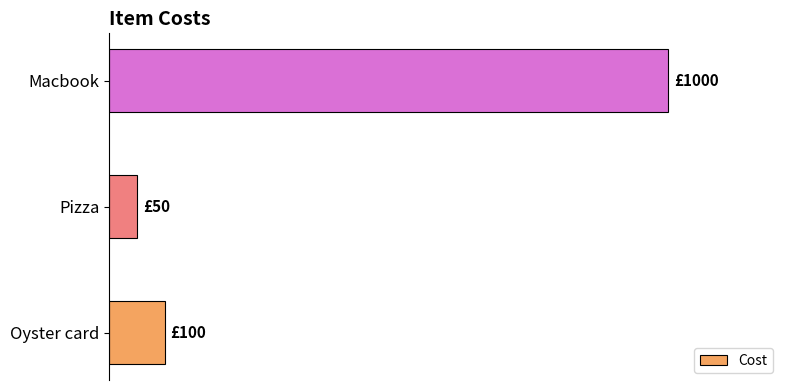

Does the chart contain any negative values?

No